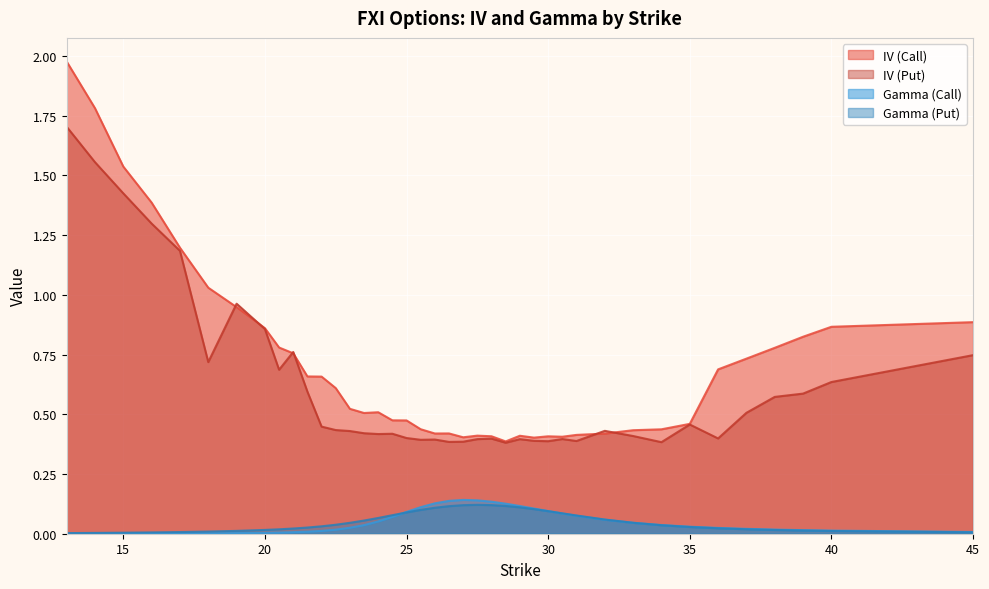

What are all the series names shown in the legend?

IV (Call), IV (Put), Gamma (Call), Gamma (Put)